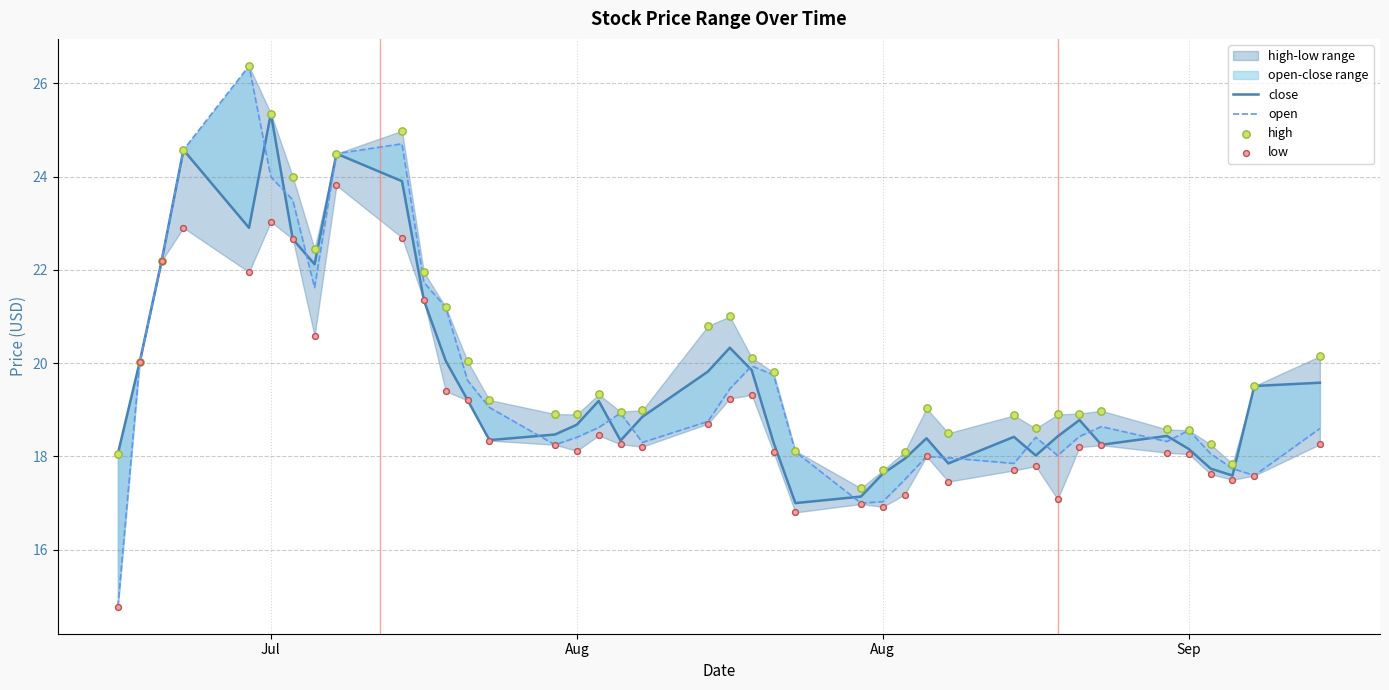

Is the value of low at 5 greater than the value of close at 24?

Yes